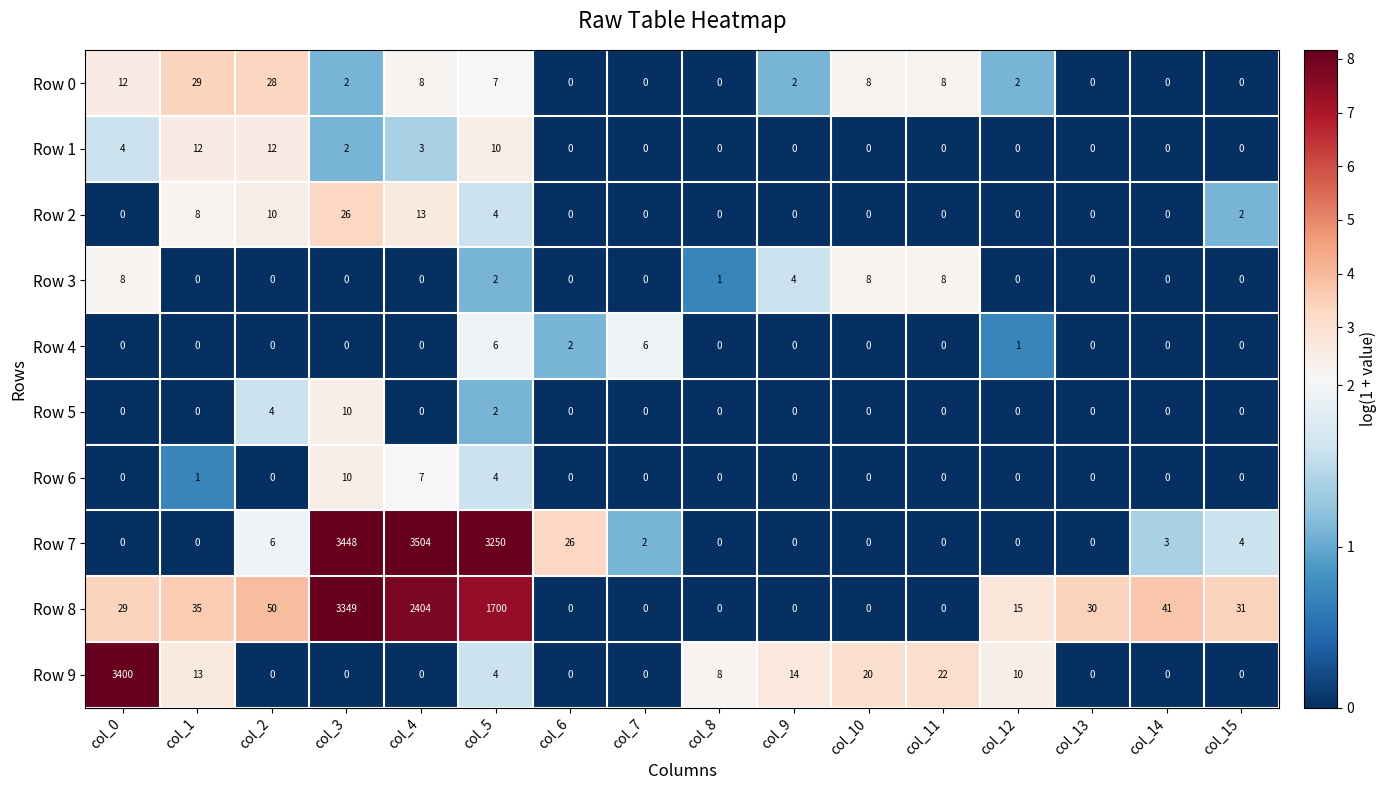

How many distinct data groups are displayed?

10